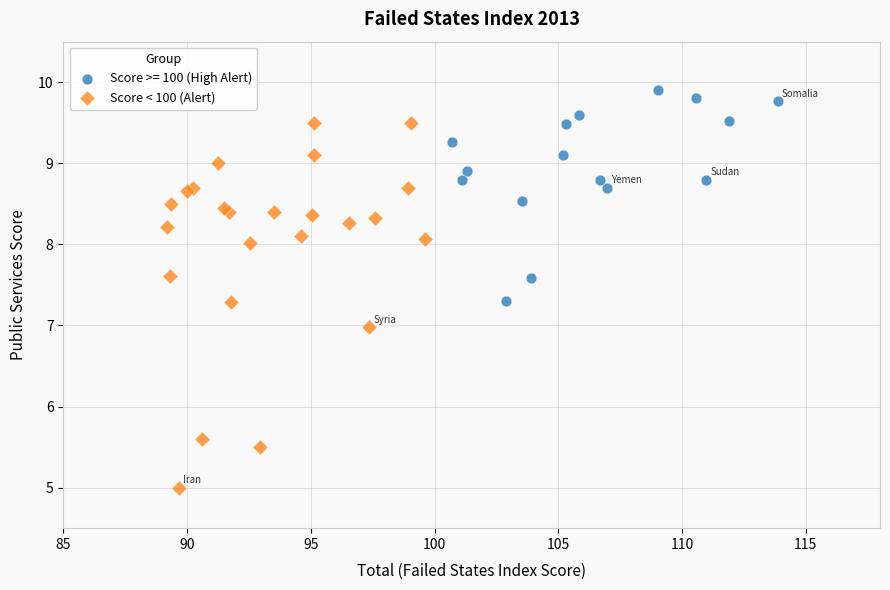

Which series has the widest spread of Y values?

Score < 100 (Alert)